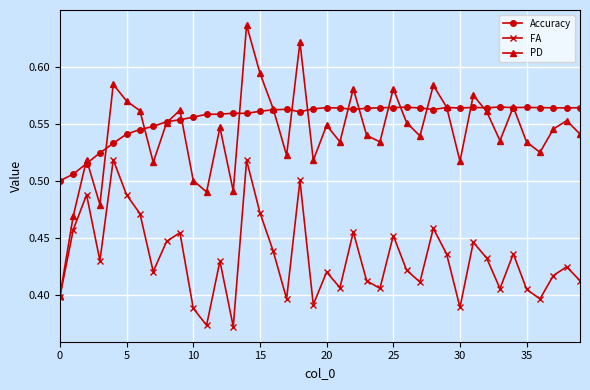

True or false: Accuracy and FA intersect in this chart.

False